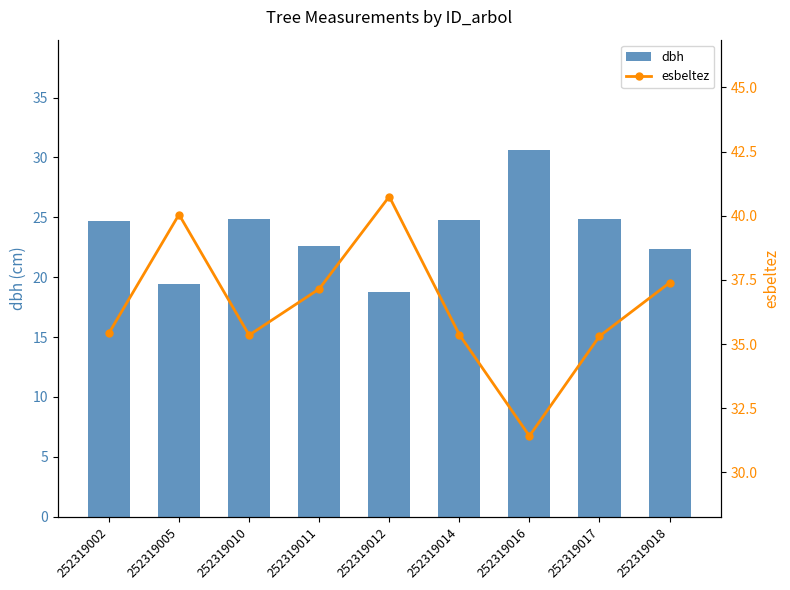

At 252319002, list the series in order from smallest to largest.

dbh, esbeltez